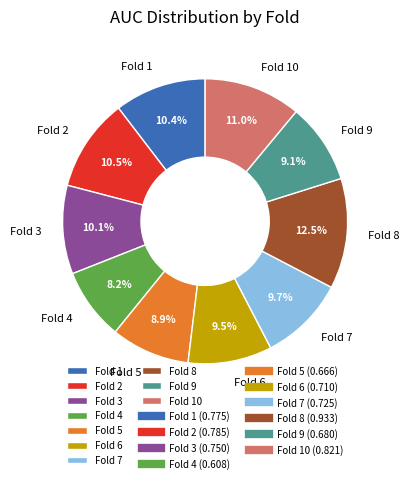

Between Fold 8 and Fold 9, which is larger?

Fold 8